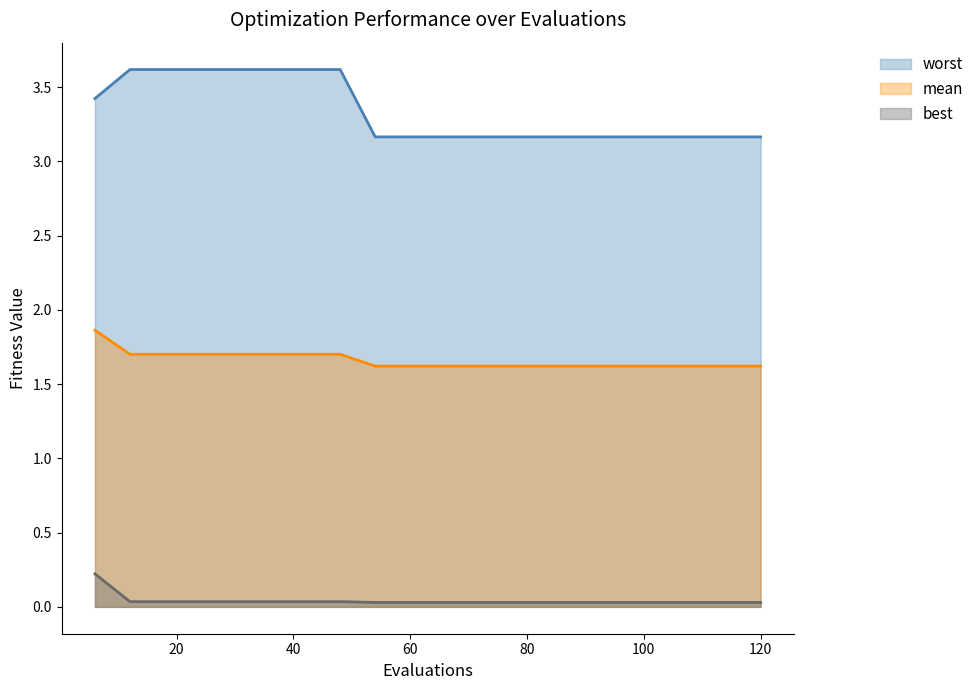

What is the difference between the maximum and minimum values in the worst series?

0.5